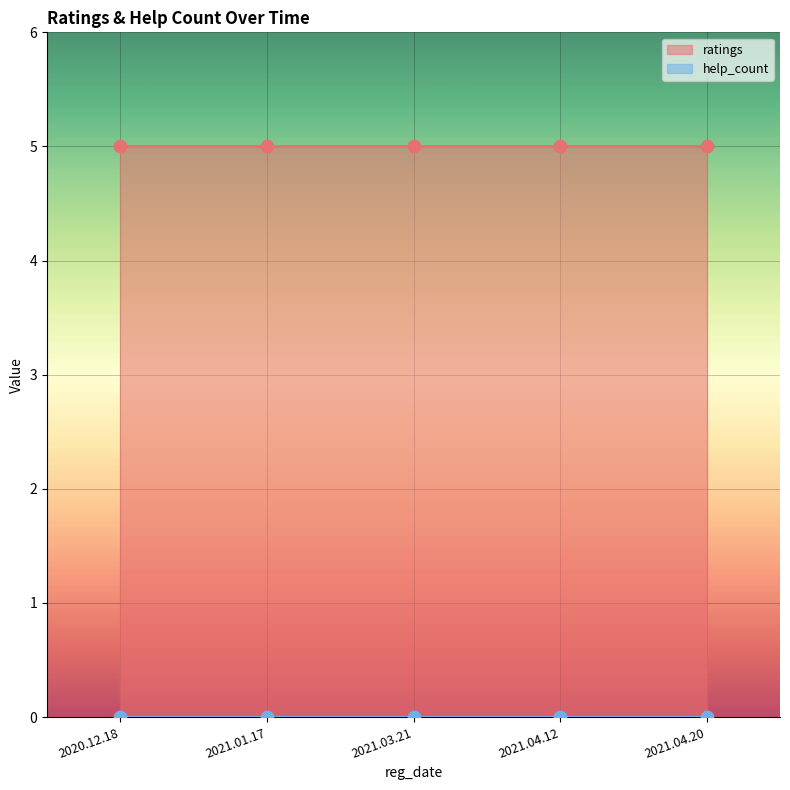

Is the value of help_count at 2021.04.20 greater than the value of ratings at 2021.03.21?

No